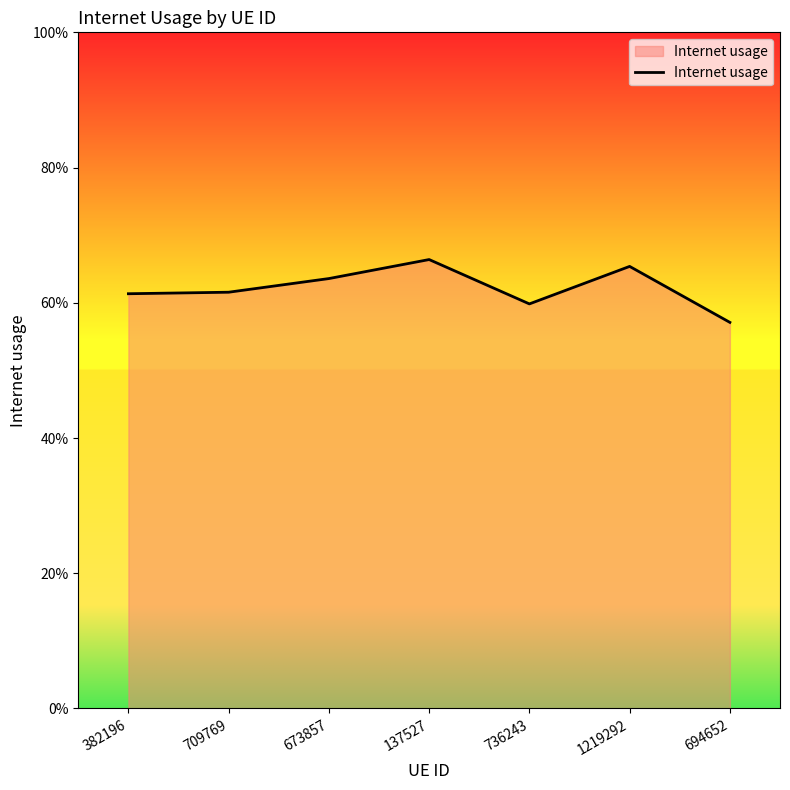

Does the chart have visible grid lines?

No